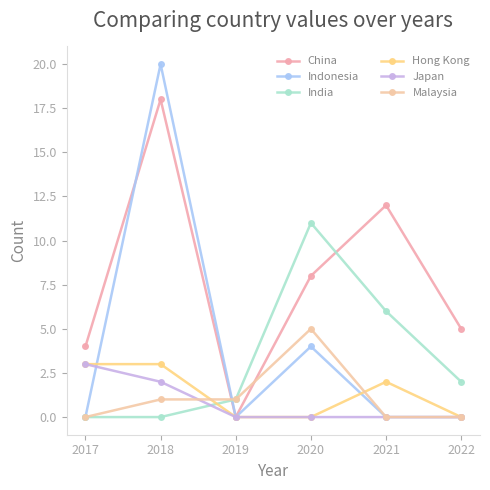

True or false: India and Malaysia intersect in this chart.

False